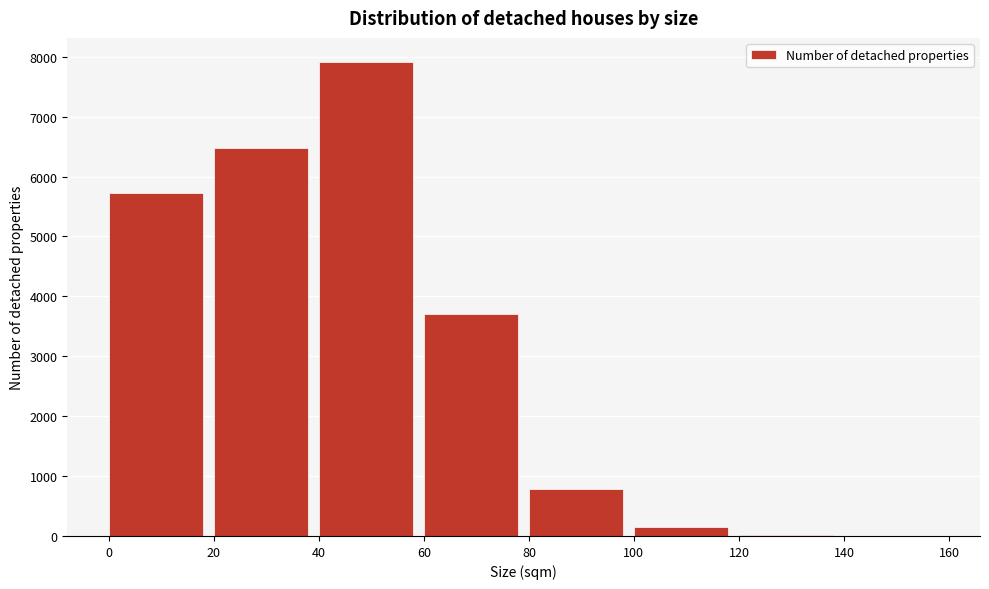

Is it true that the value at 60 is 1532?

False